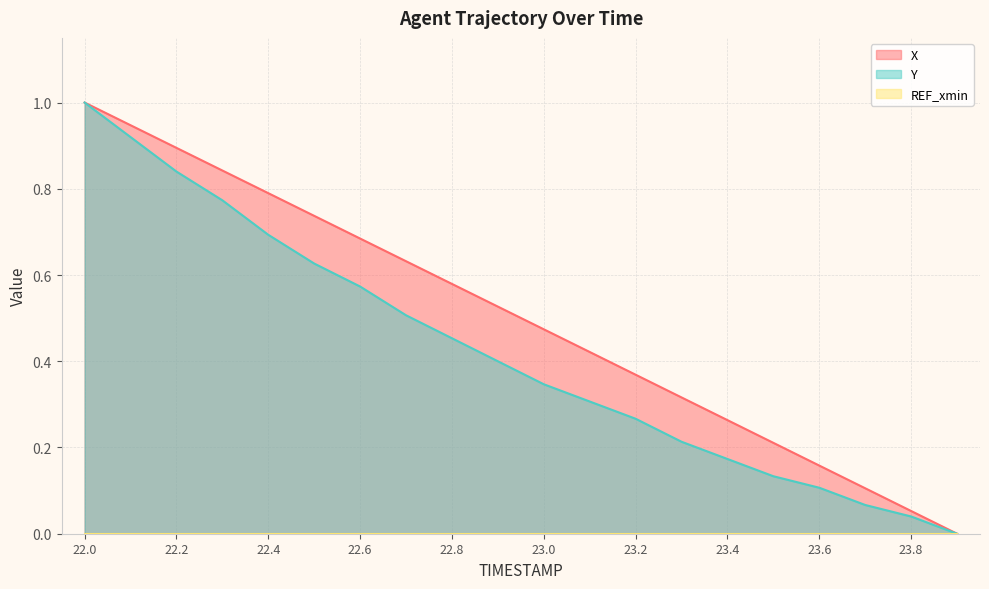

At which category is the sum across all series the highest?

22.0